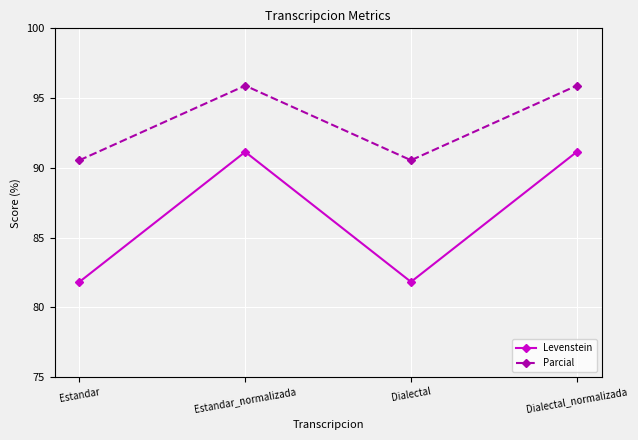

Rank the series at Dialectal from lowest to highest value.

Levenstein, Parcial